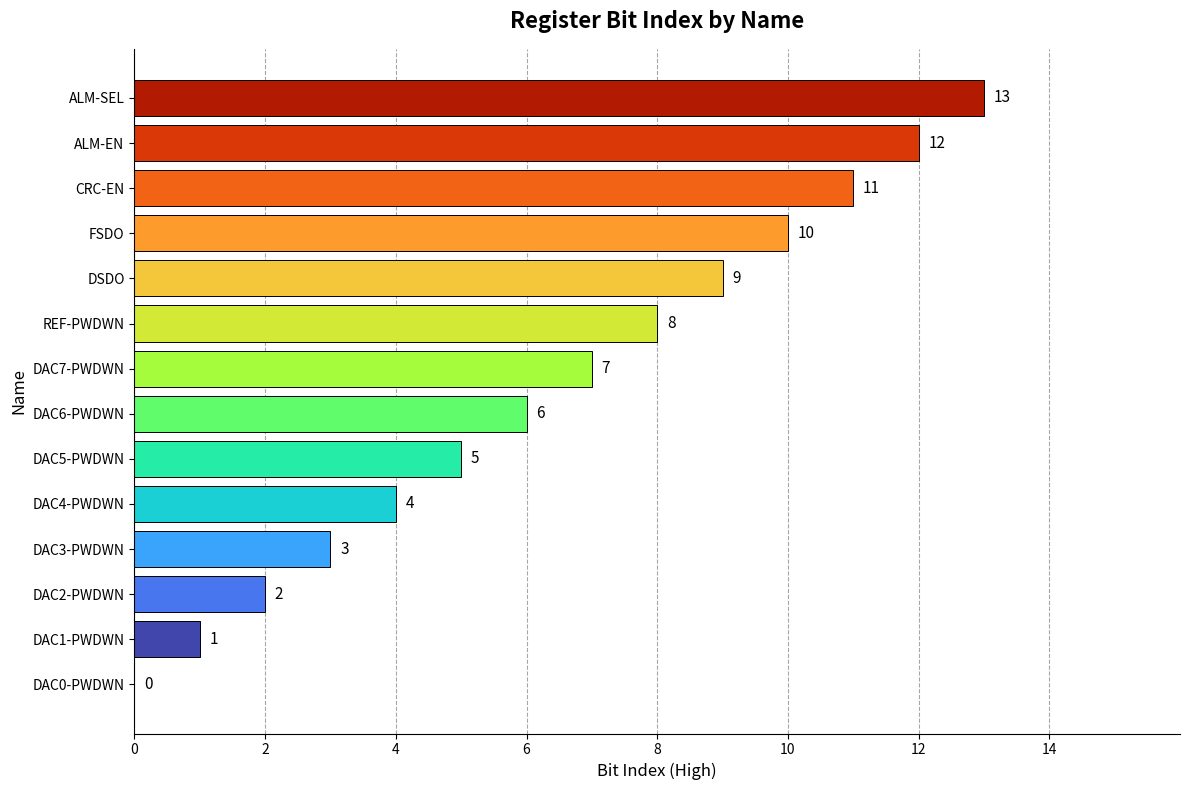

The chart shows a value of 12 at REF-PWDWN. True or false?

False